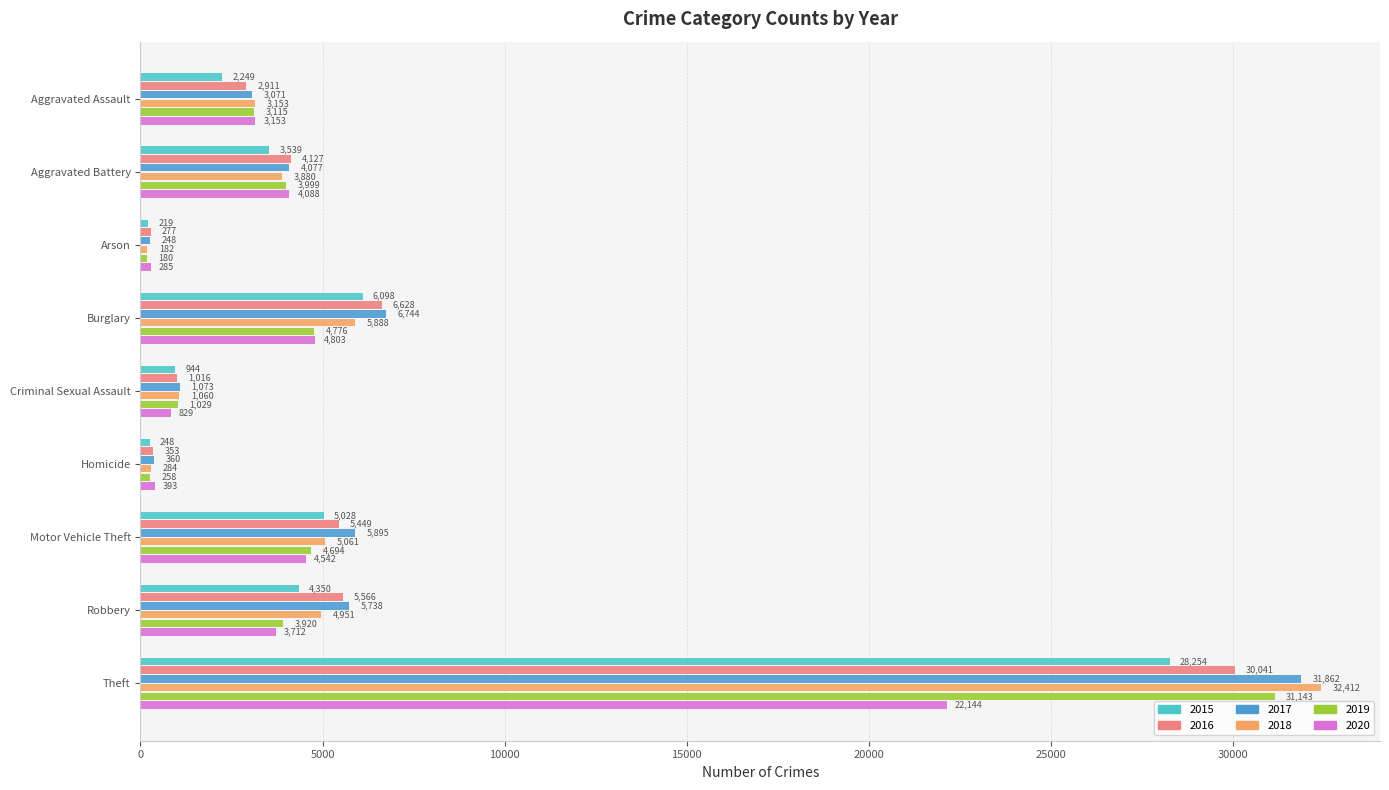

What are all the series names shown in the legend?

2015, 2016, 2017, 2018, 2019, 2020